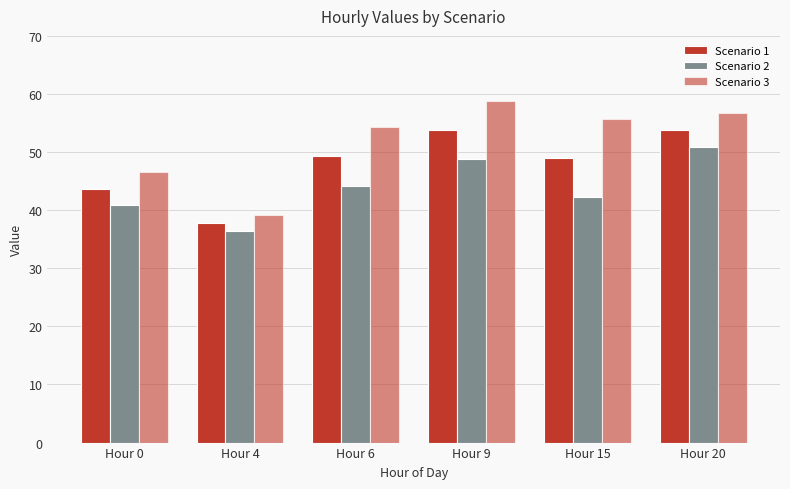

How many groups of bars are there?

6